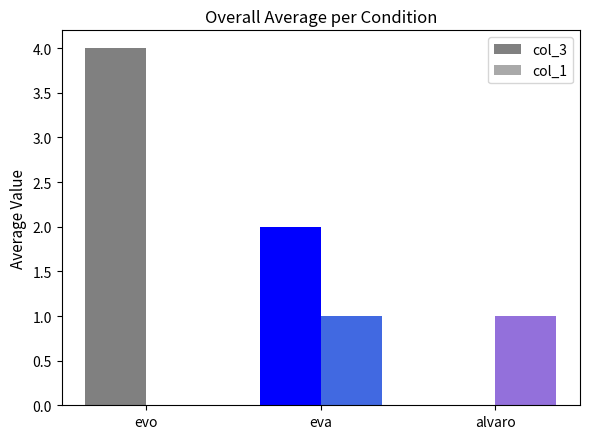

What is the sum of all col_3 values?

6